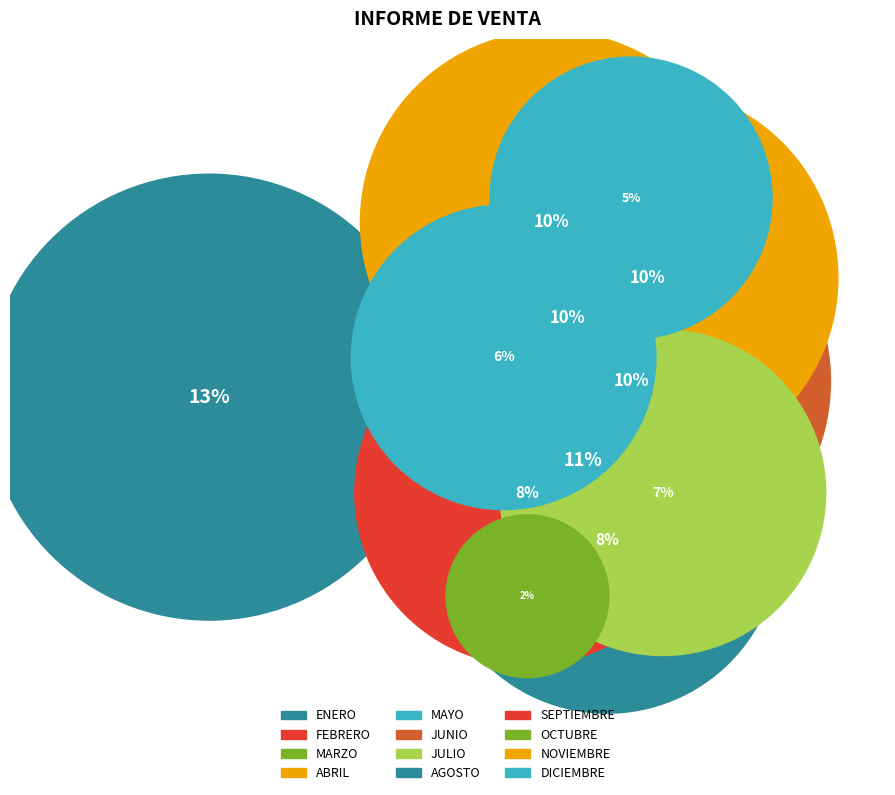

How many segments does this pie chart have?

12